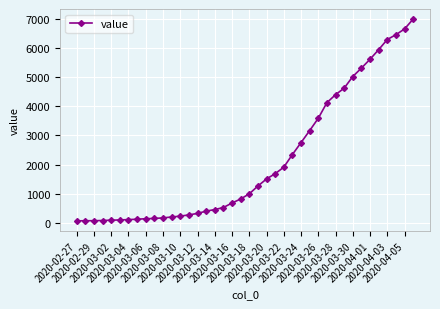

What is the average value?

2144